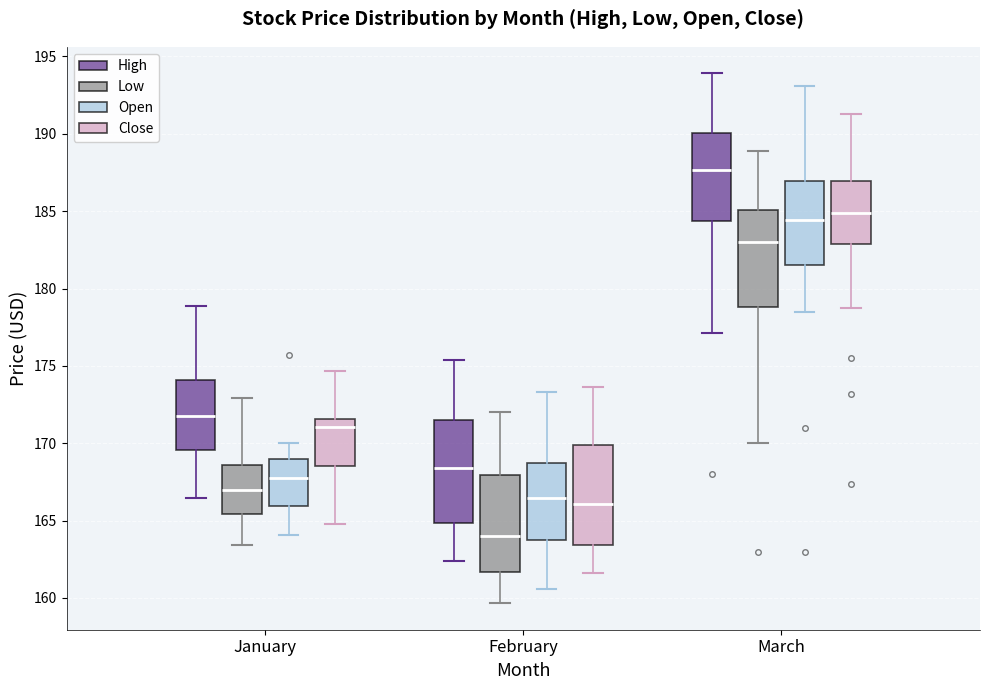

Which box's median line is the highest?

March (High)